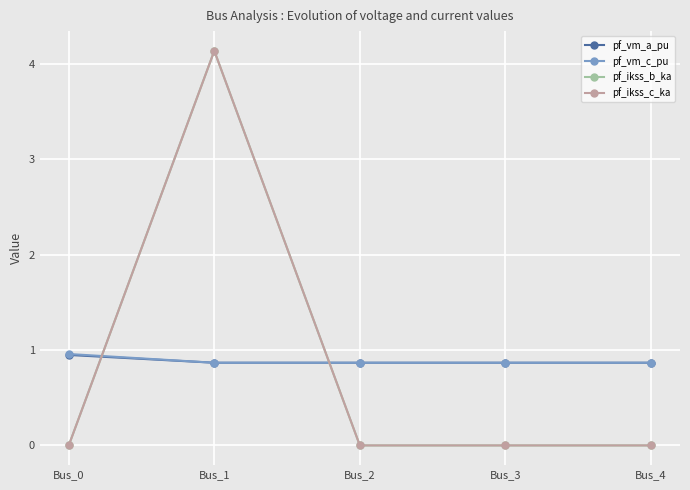

Is this an area chart (filled region under the line)?

No